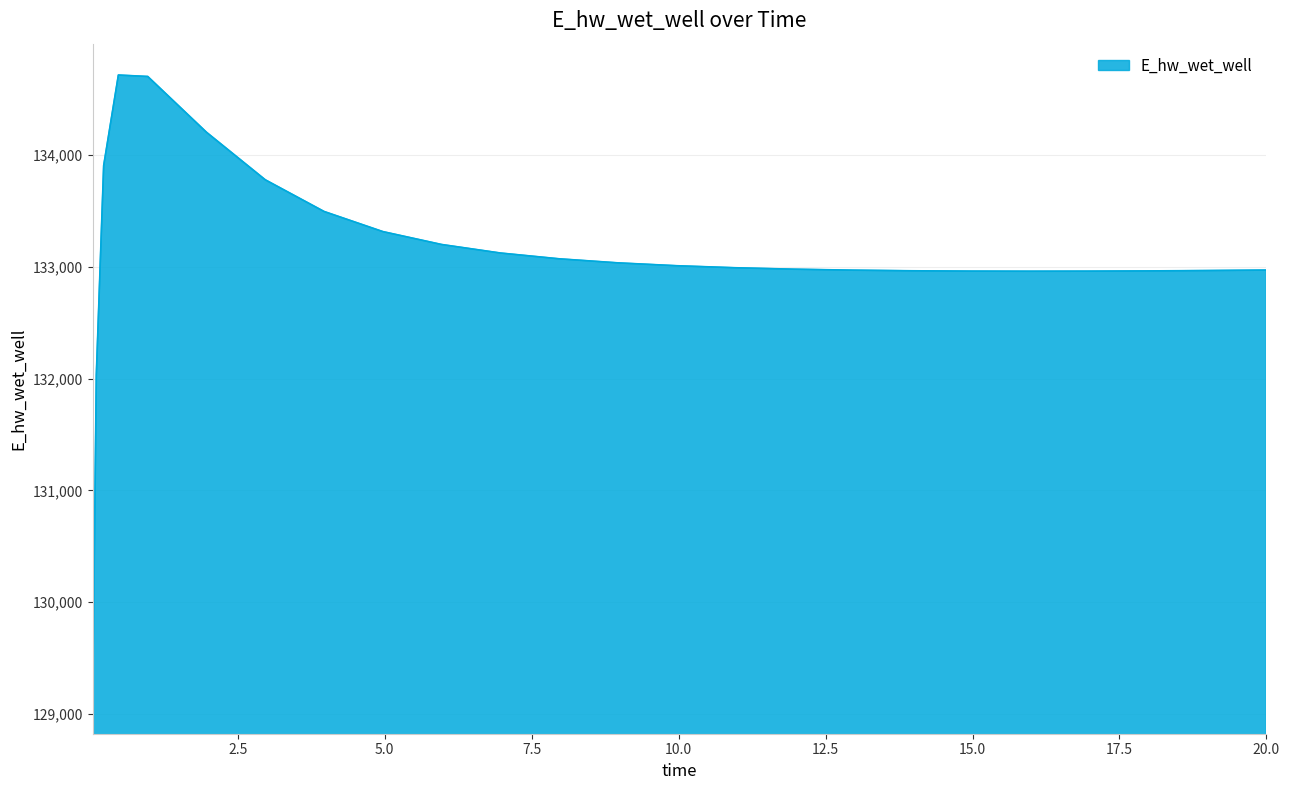

What is the minimum value shown in the chart?

129103.7